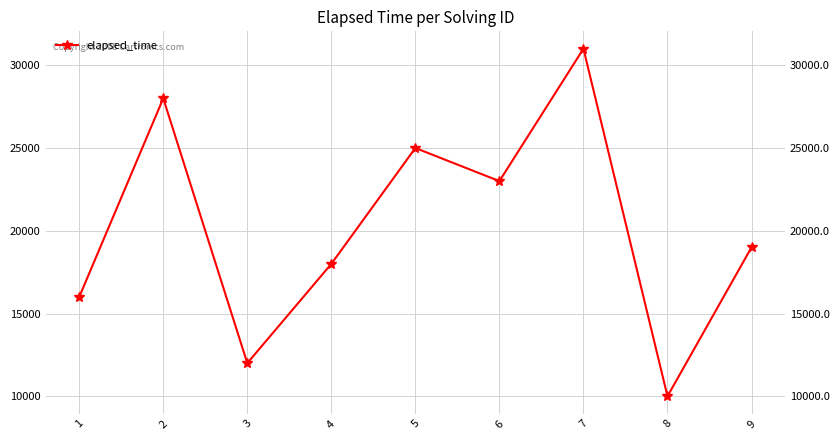

What is the greatest value displayed?

31000